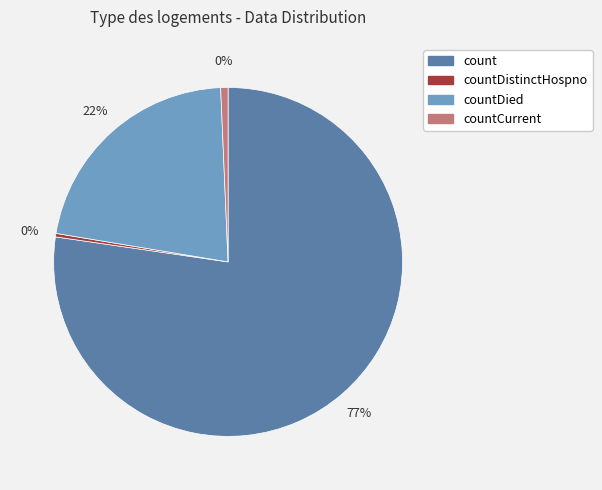

To the nearest percent, what is the difference between the largest and smallest slice percentages?

77%